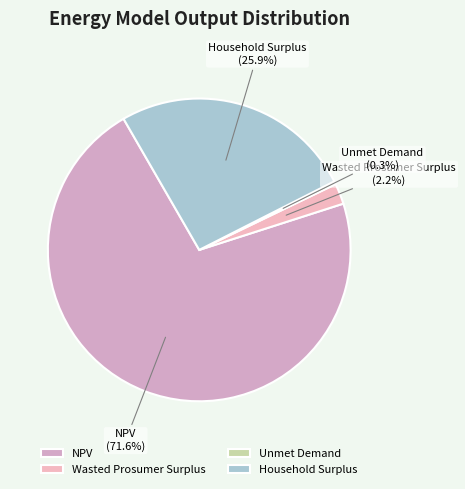

Combined, what portion of the pie is Unmet Demand and NPV?

71.9%